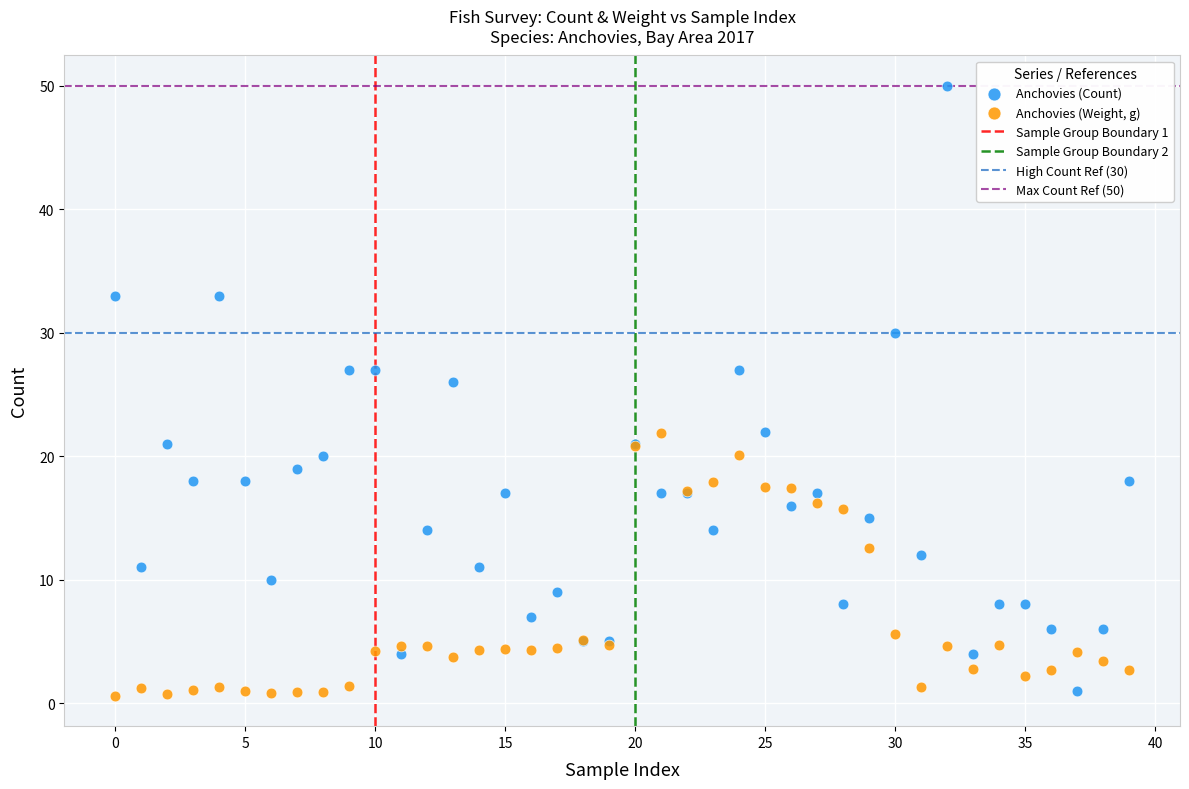

Which series has the widest spread of Y values?

Anchovies (Count)